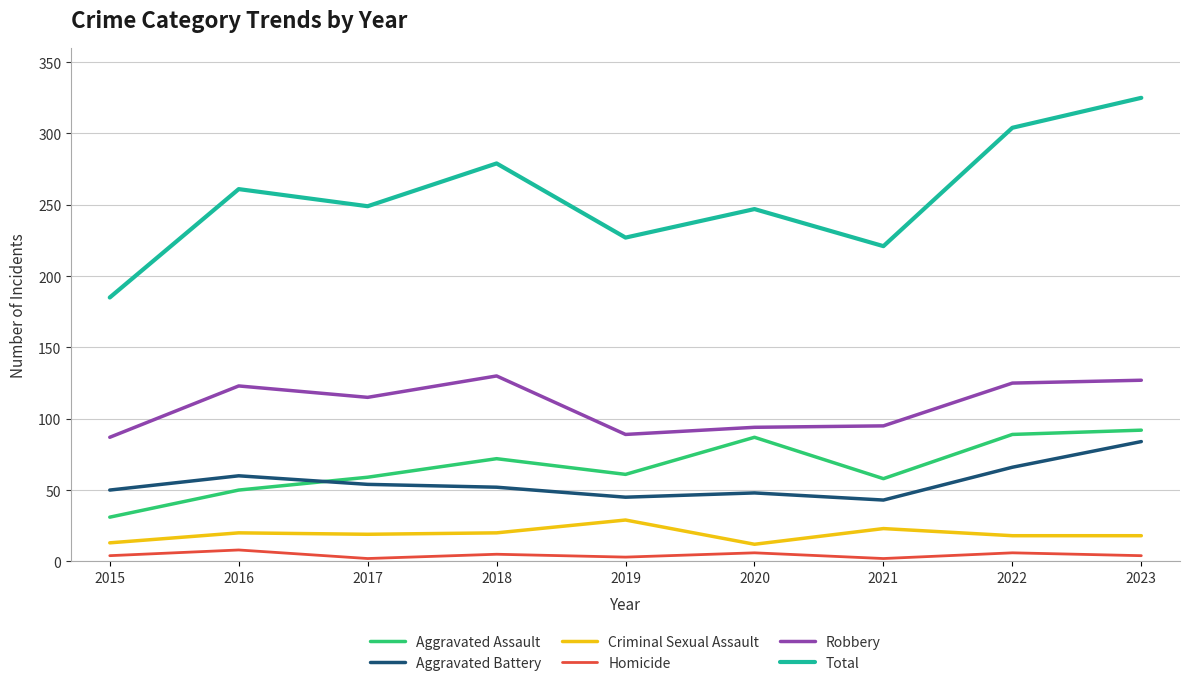

True or false: Total and Aggravated Assault cross at least once.

False